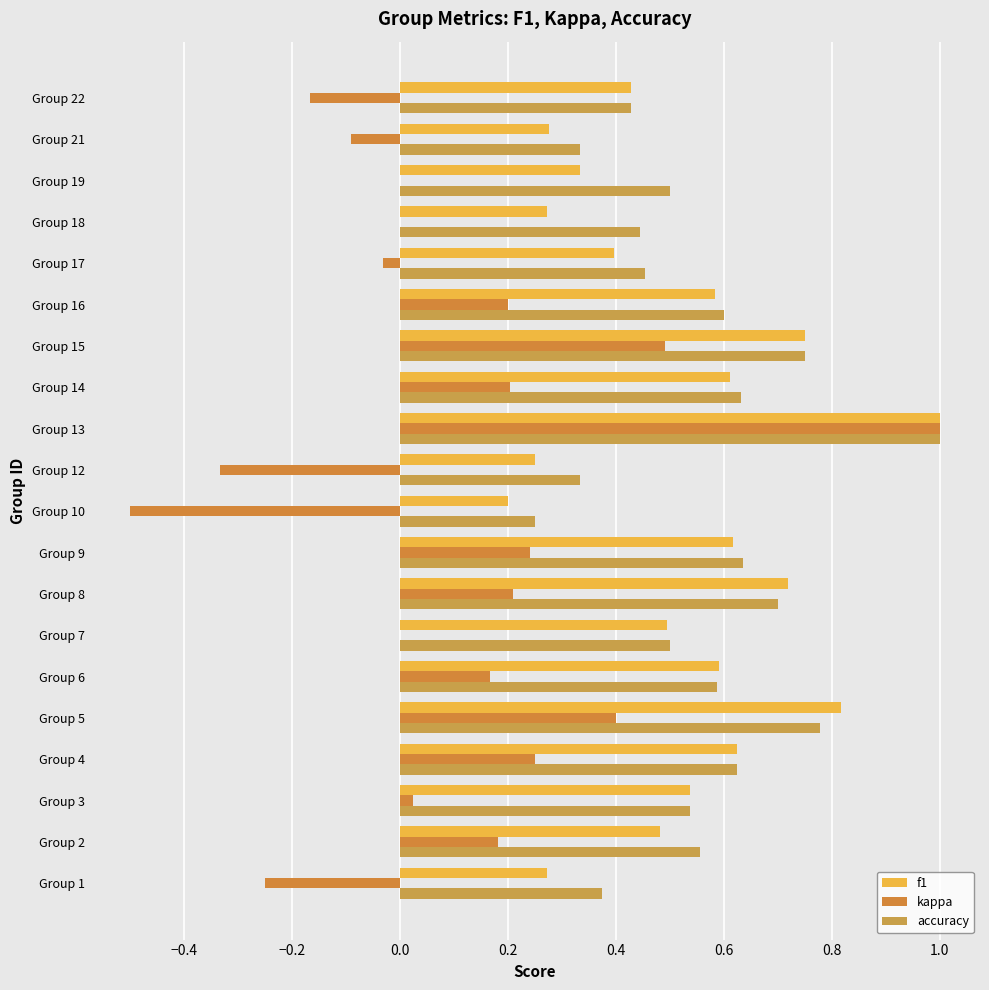

Which series has the largest total across all categories?

accuracy